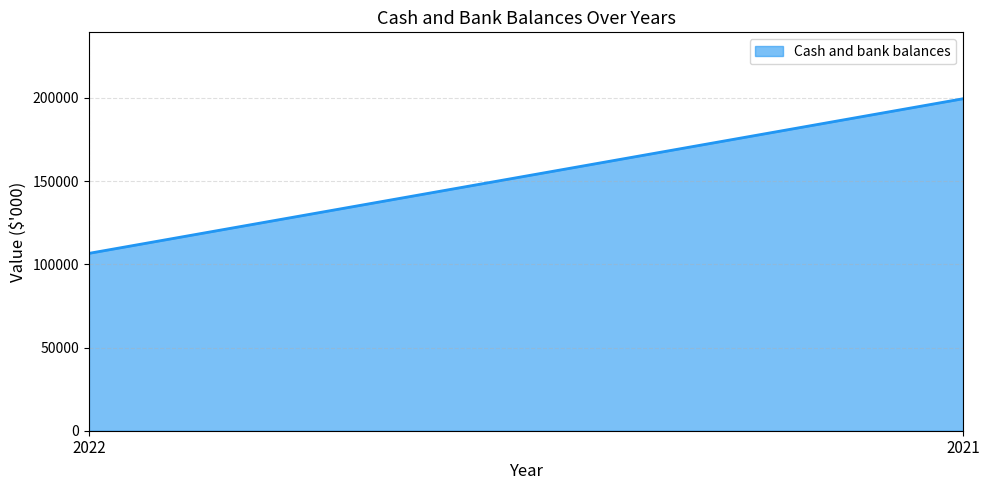

Between 2022 and 2021, which is larger?

2021